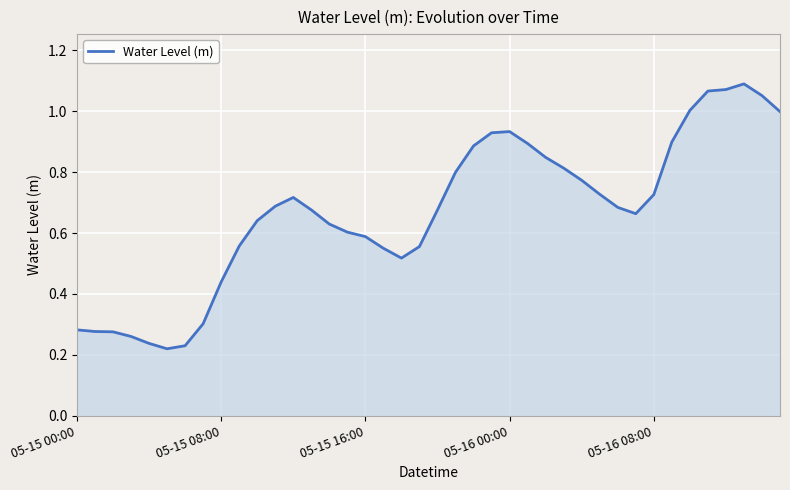

Is this an area chart (filled region under the line)?

Yes